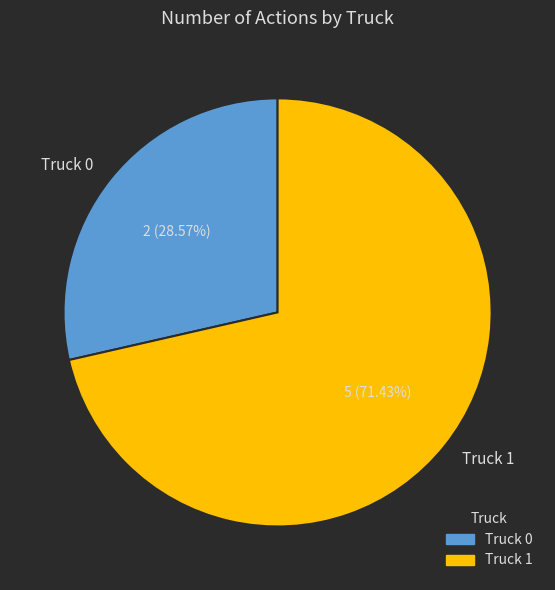

To the nearest percent, what is the difference between the Truck 0 and Truck 1 slice percentages?

43%